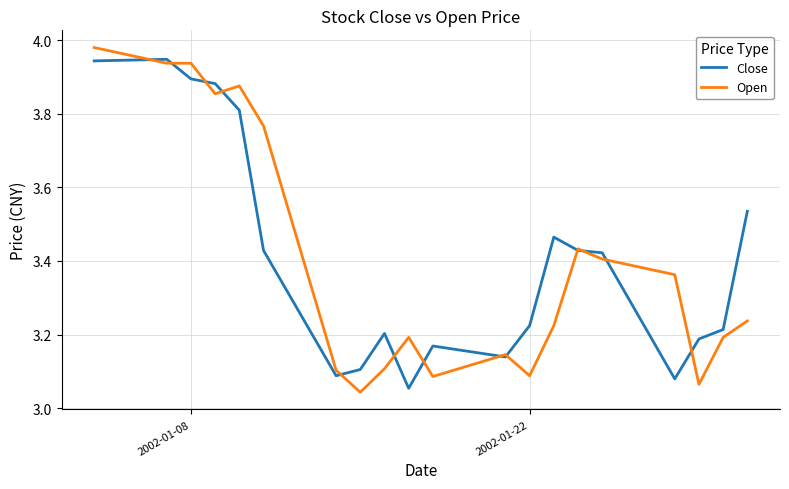

Does the chart have visible grid lines?

Yes